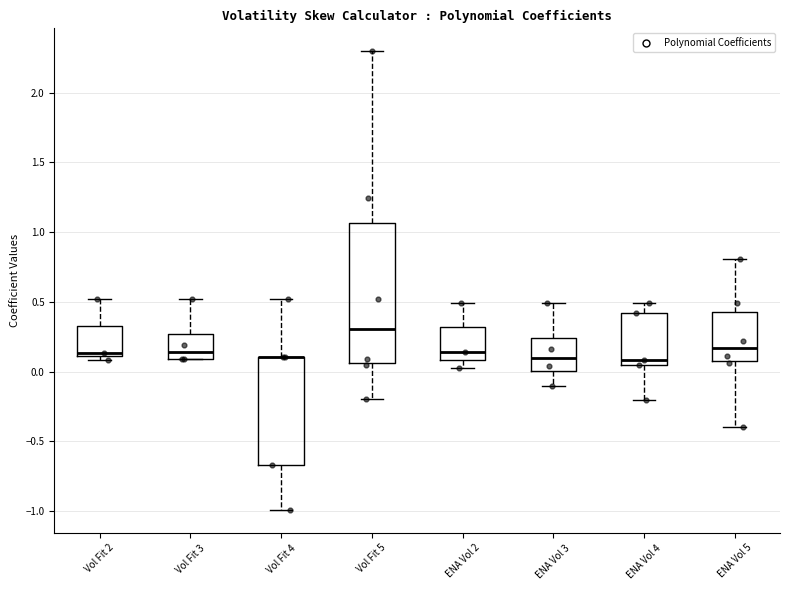

Where does the upper whisker of the box for Vol Fit 2 end on the y-axis? The values are not printed on the chart, so give them approximately, as read against the axis.

0.50